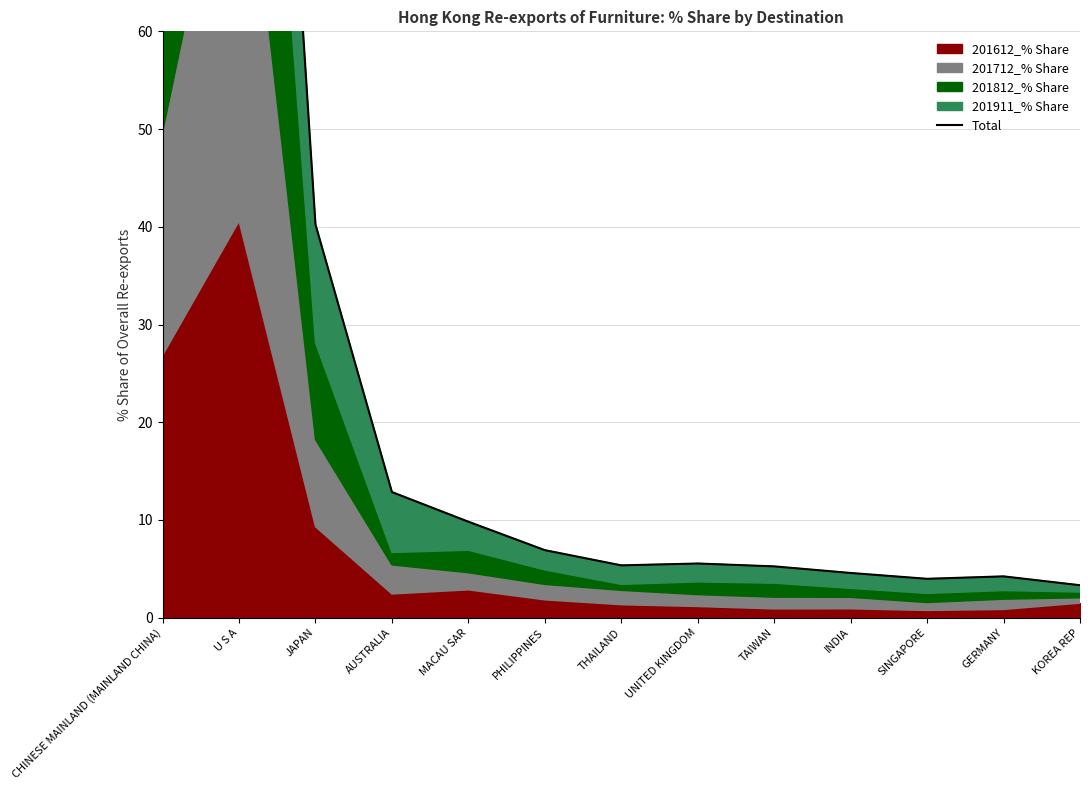

What is the change in value from MACAU SAR to SINGAPORE?

-5.8